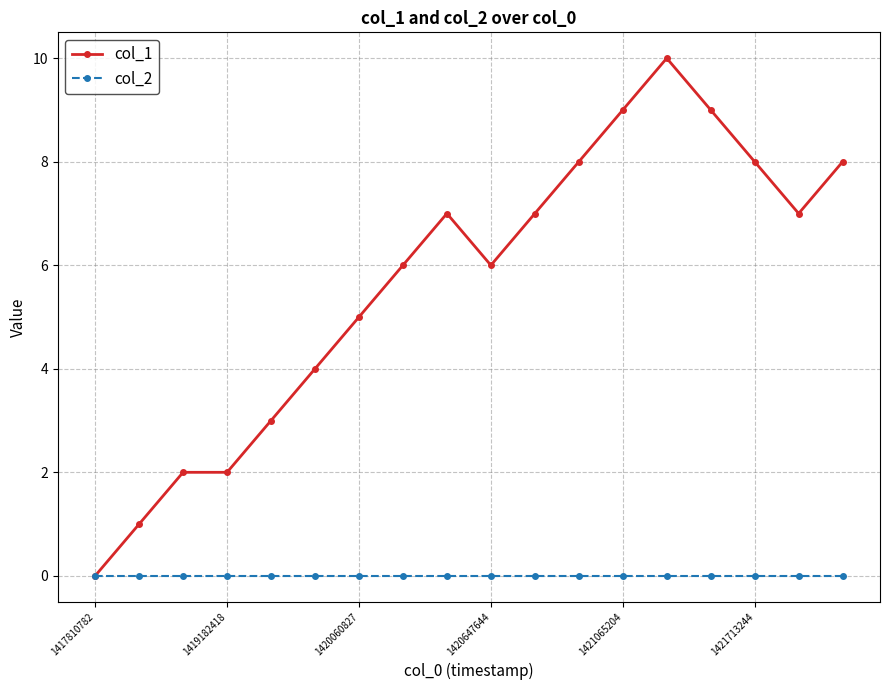

What is the greatest value displayed?

10